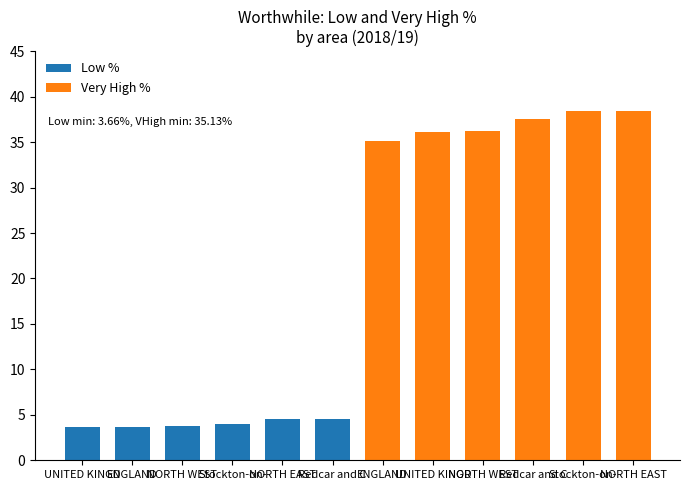

Which label corresponds to the smallest value in the chart?

UNITED KINGD